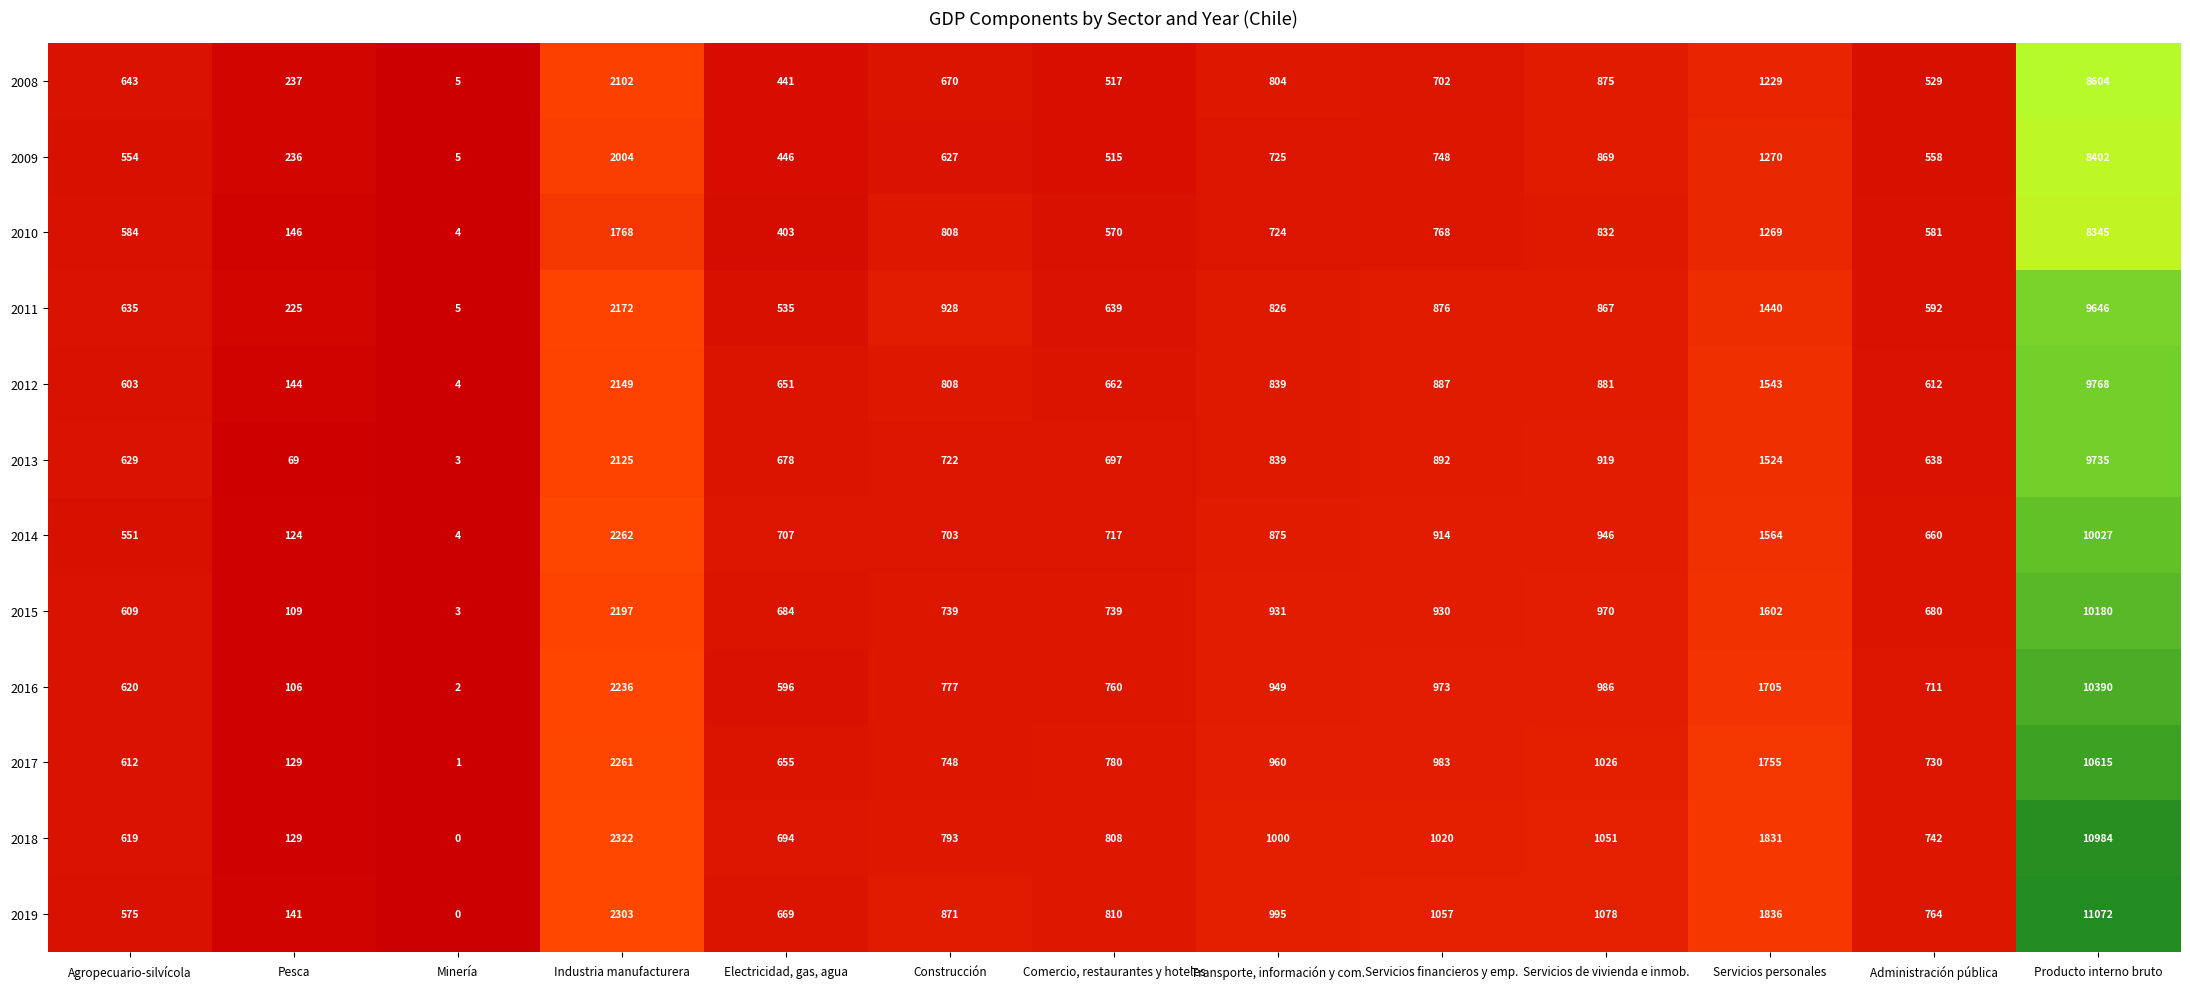

Rank the series by their maximum value, from lowest to highest.

2010, 2009, 2008, 2011, 2013, 2012, 2014, 2015, 2016, 2017, 2018, 2019